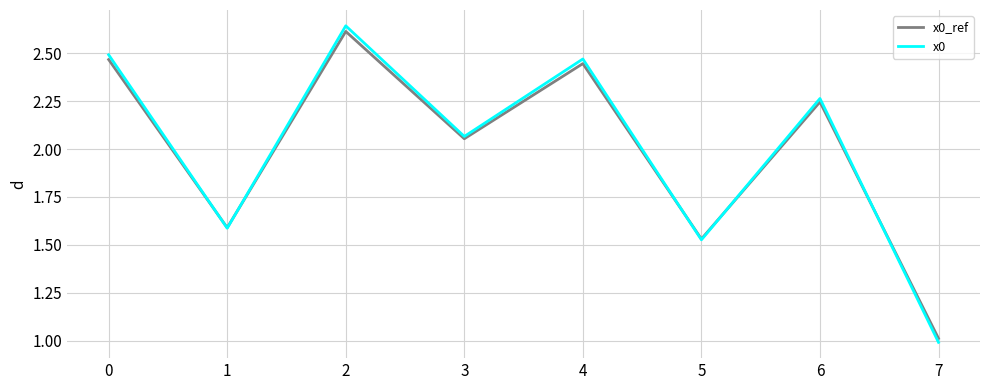

Which series has the largest range (max minus min)?

x0